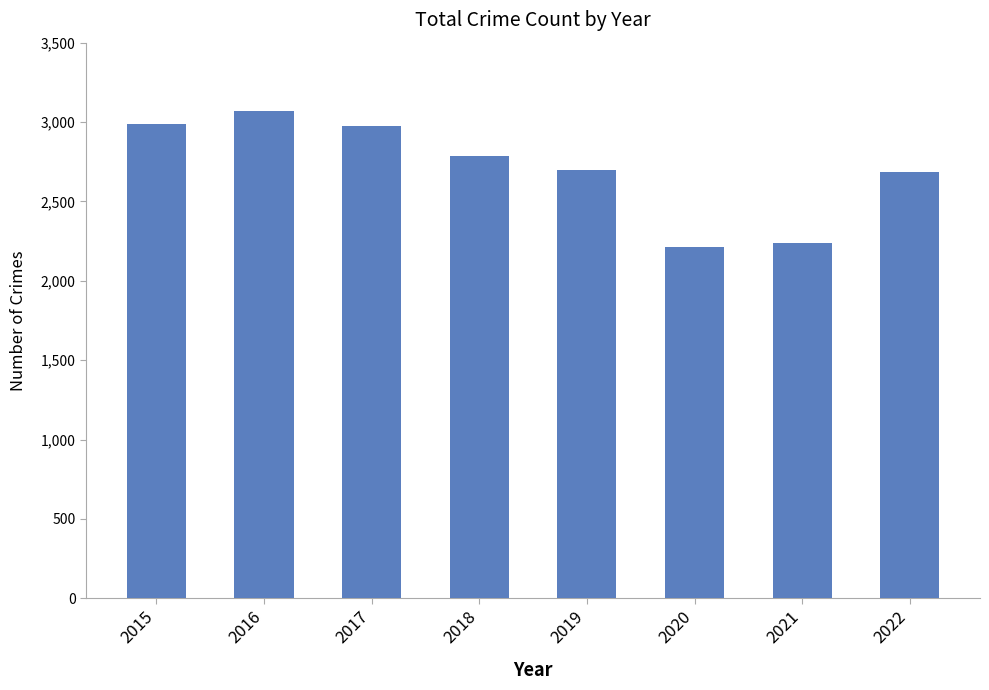

What is the sum of the values at 2022 and 2017?

5659